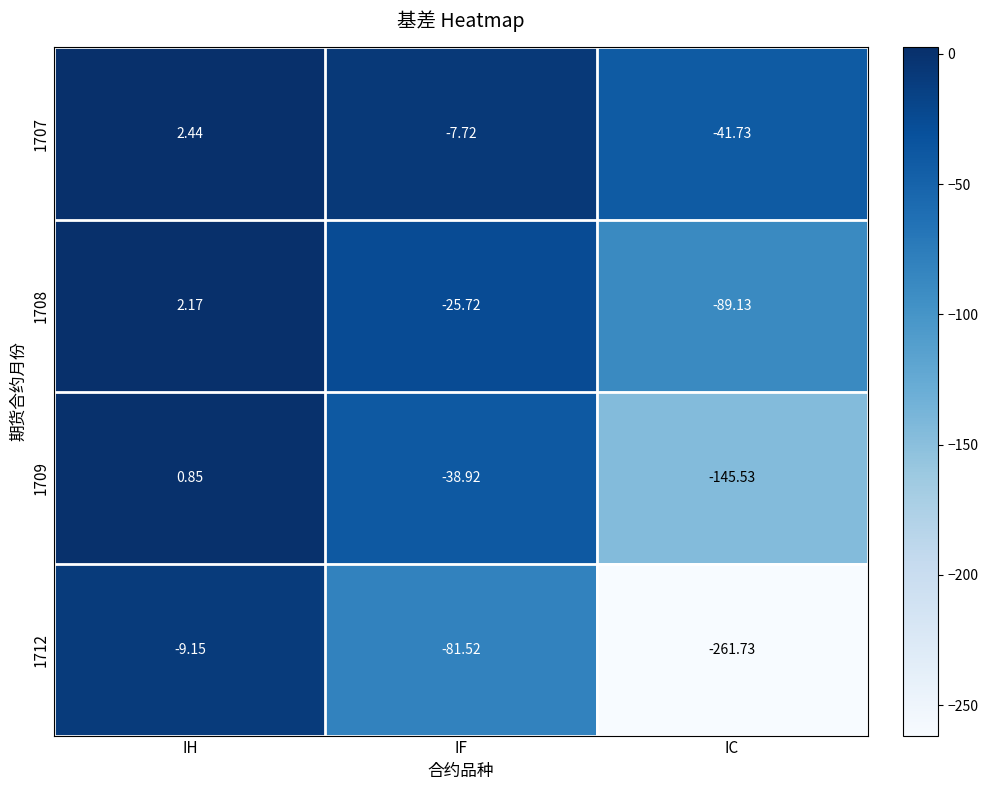

Rank the series by their maximum value, from lowest to highest.

1712, 1709, 1708, 1707